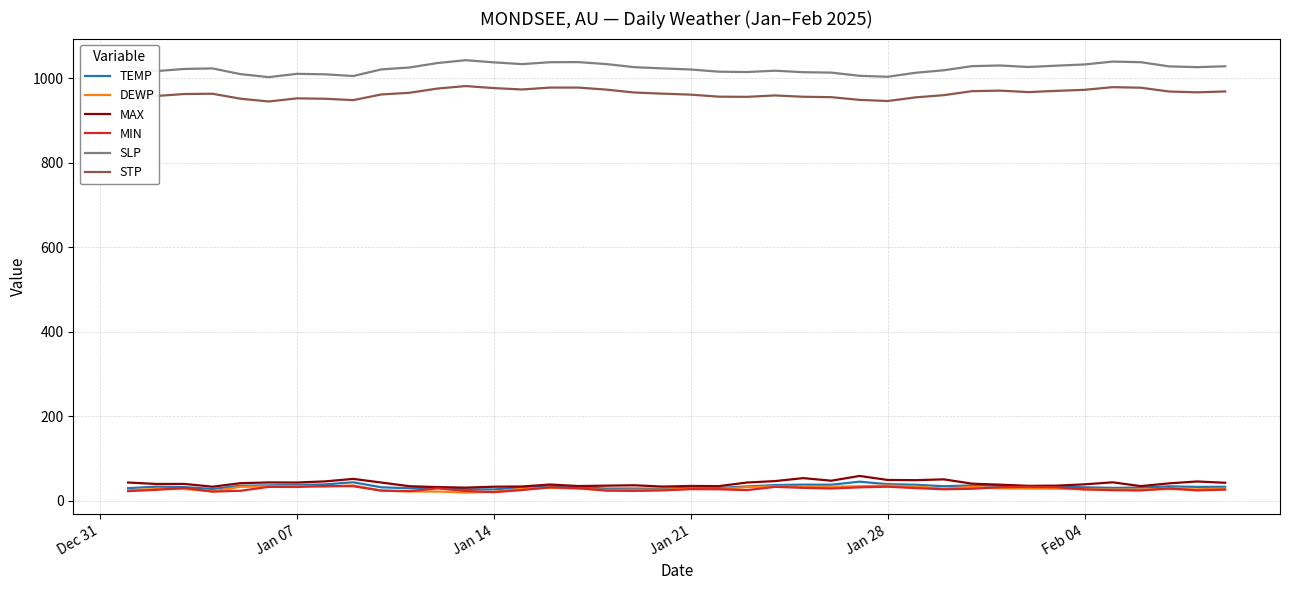

True or false: SLP and STP cross at least once.

False